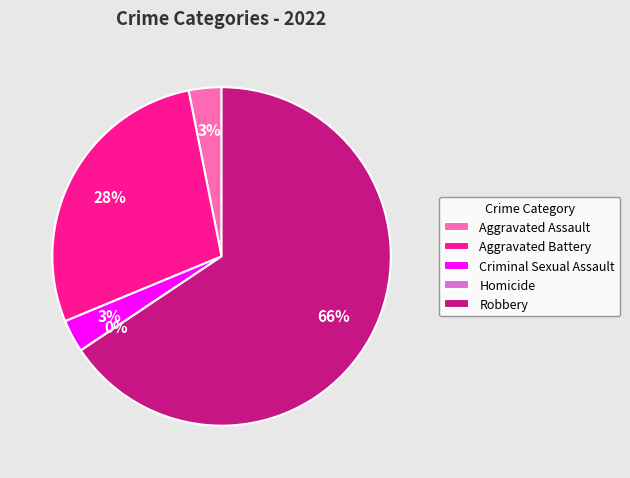

To the nearest percent, what is the difference between the Aggravated Assault and Aggravated Battery slice percentages?

25%